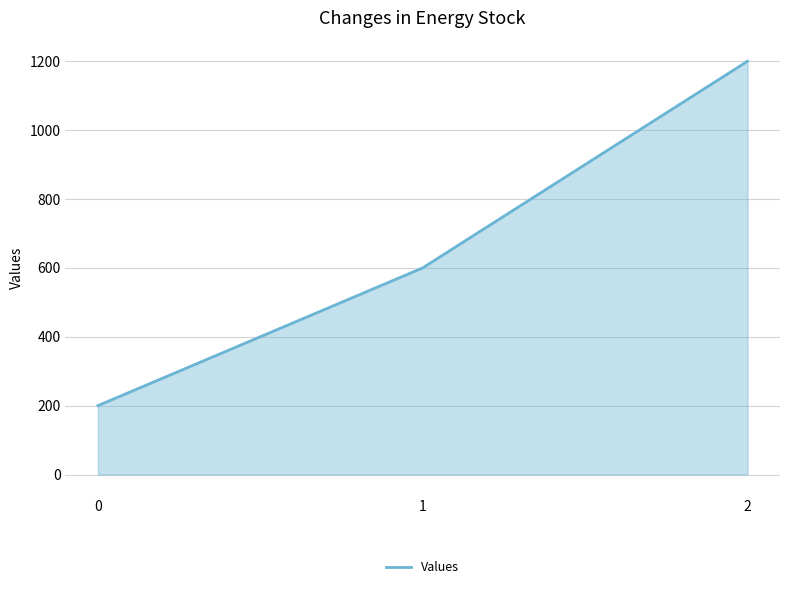

Approximately how many times larger is the value at 1 compared to 2?

0.5